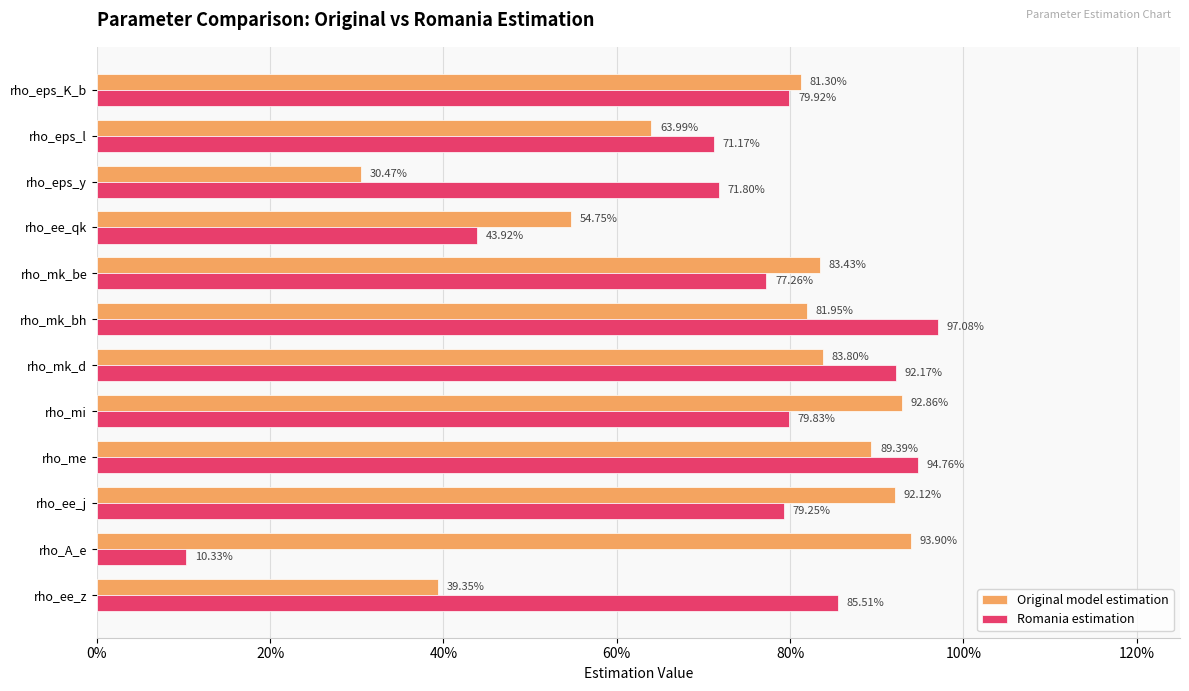

Which series has the largest total across all categories?

Original model estimation